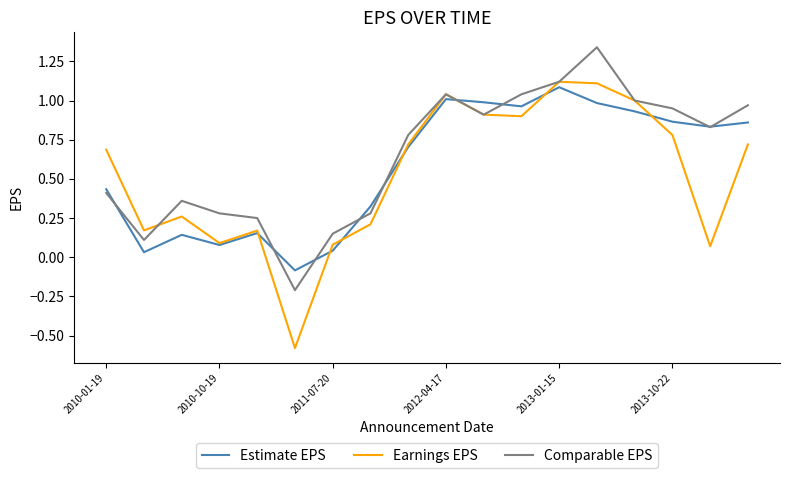

Which series has the largest range (max minus min)?

Earnings EPS